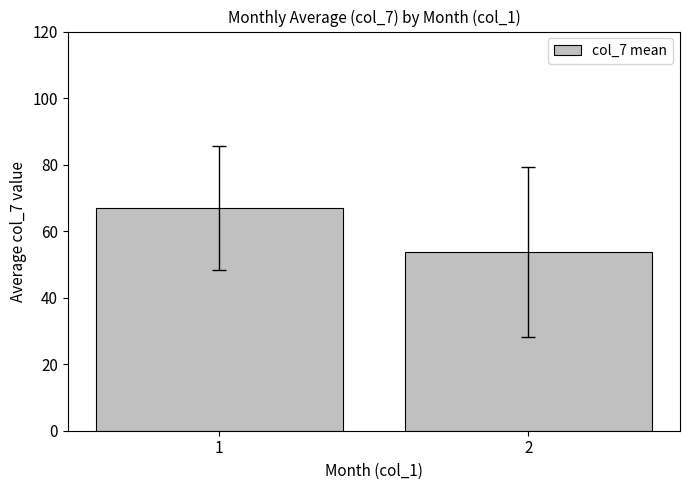

How many values exceed 66?

1